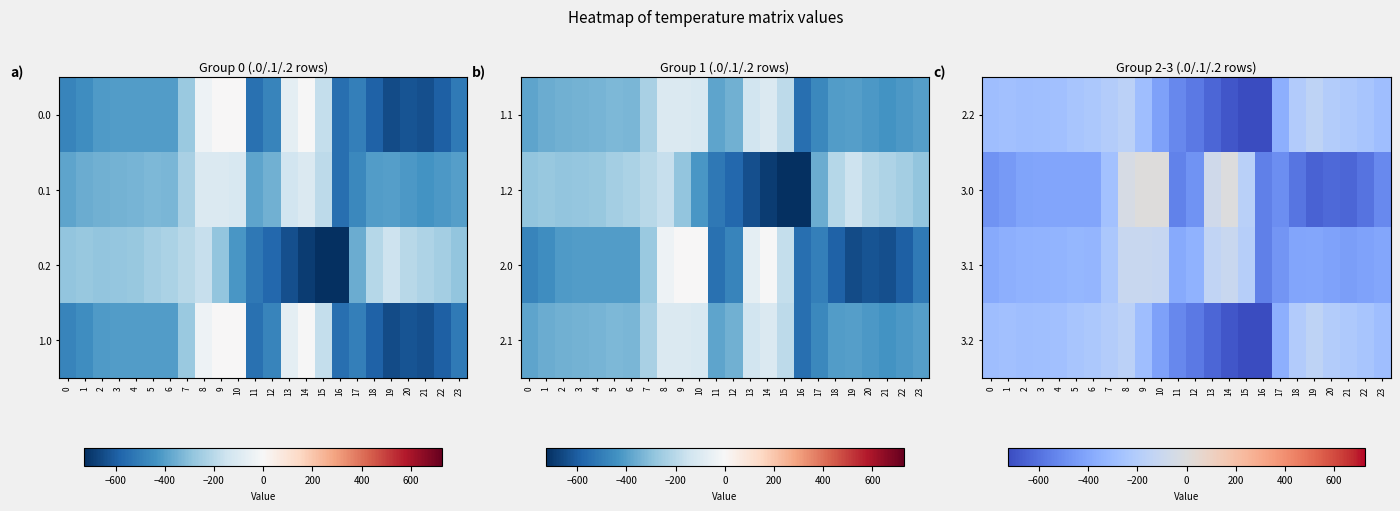

At how many categories does at least one series exceed -128?

5